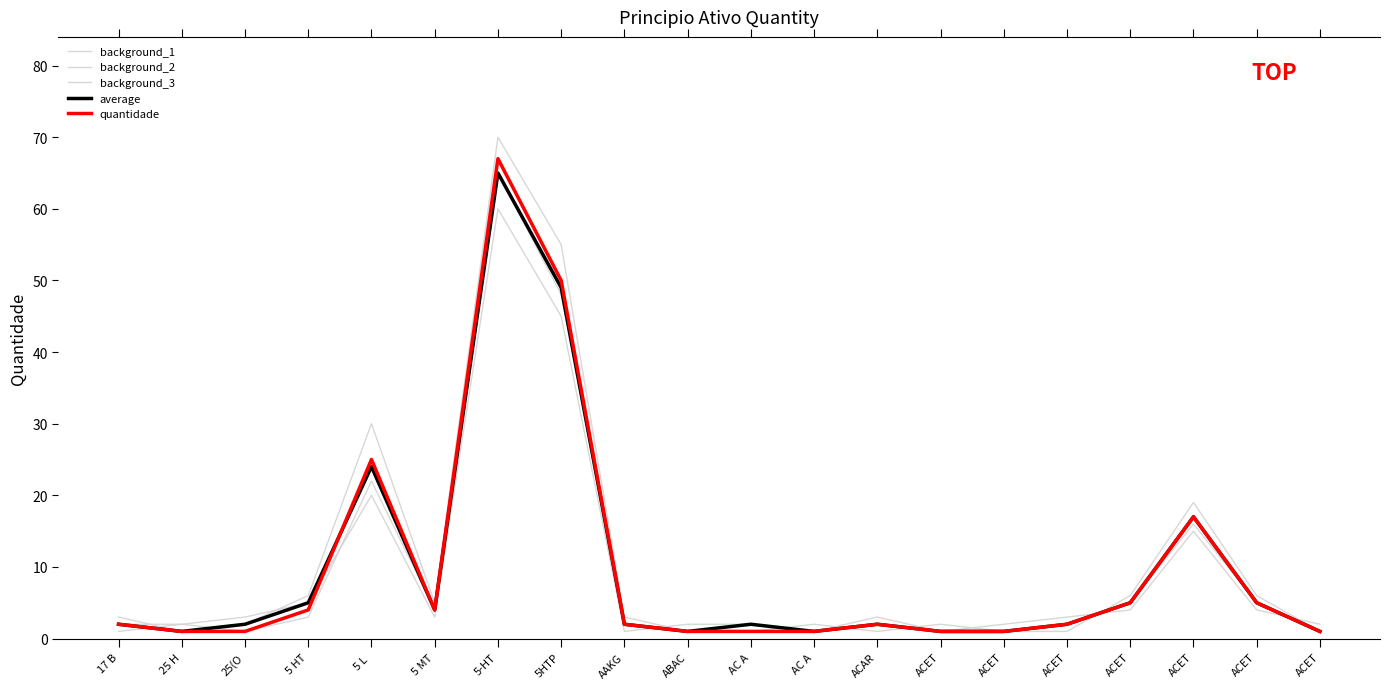

At which label does background_1 reach its peak?

5-HT